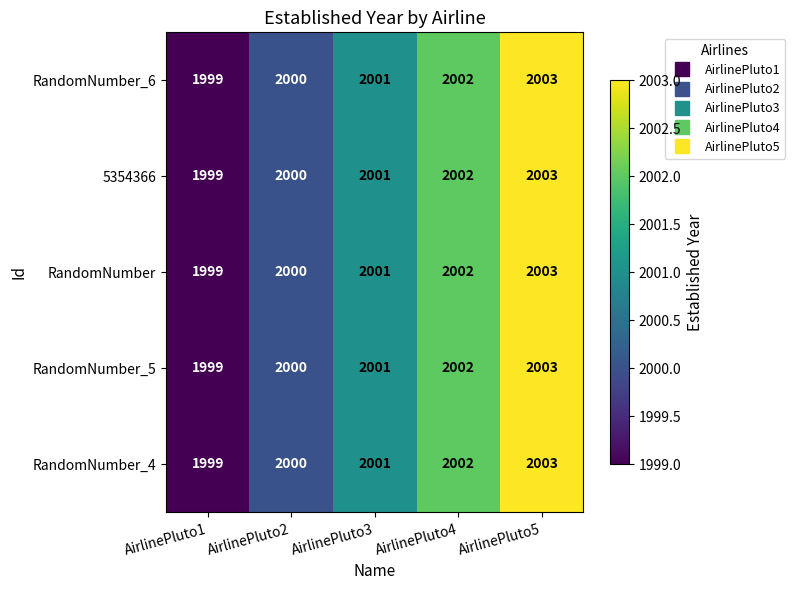

At which category is the sum across all series the highest?

AirlinePluto5